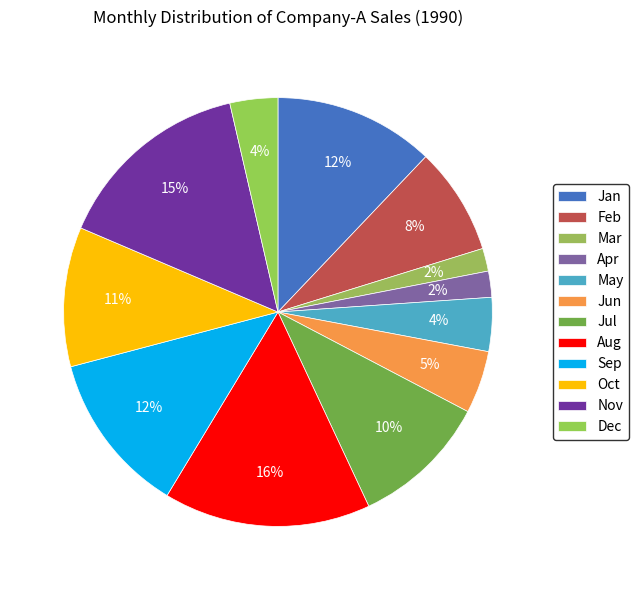

Rank the categories by value from lowest to highest.

Mar, Apr, Dec, May, Jun, Feb, Jul, Oct, Jan, Sep, Nov, Aug